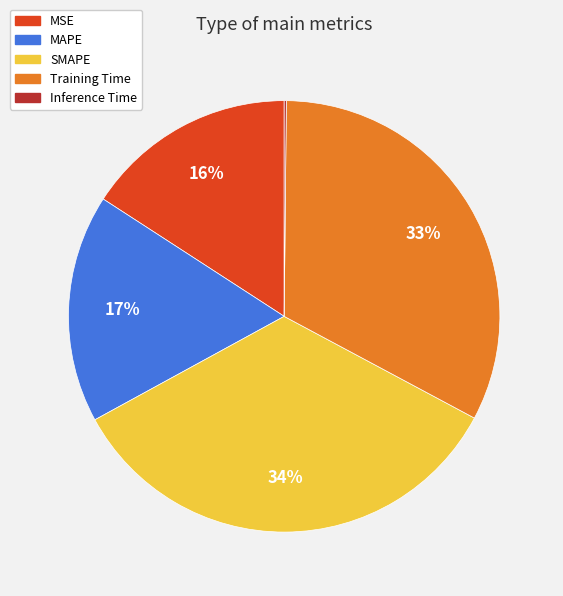

The MSE slice represents 25% of the pie. True or false?

False